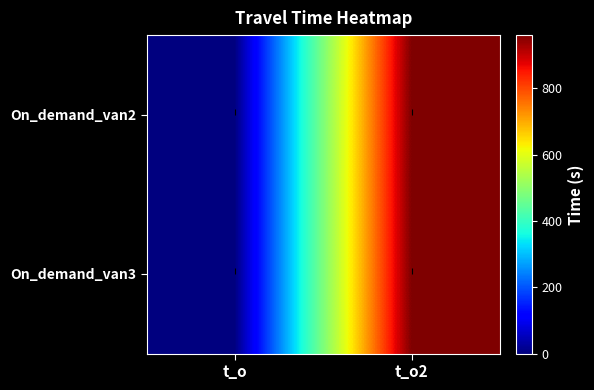

Reading left to right, extract all data points from this chart.

On_demand_van2: t_o=0	t_o2=960
On_demand_van3: t_o=0	t_o2=960